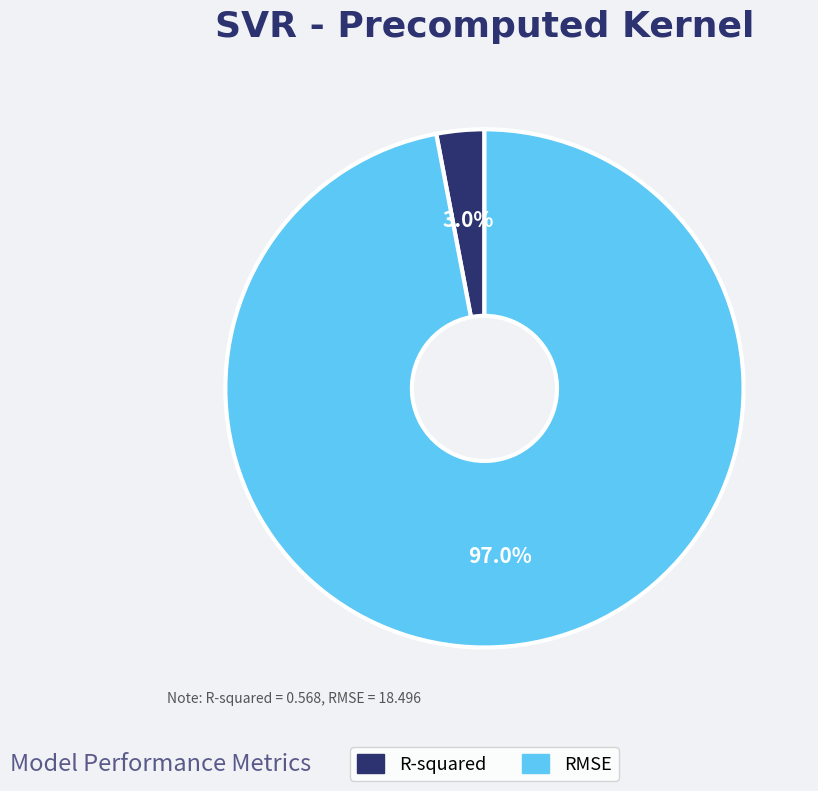

What is the smallest slice in the pie chart?

R-squared